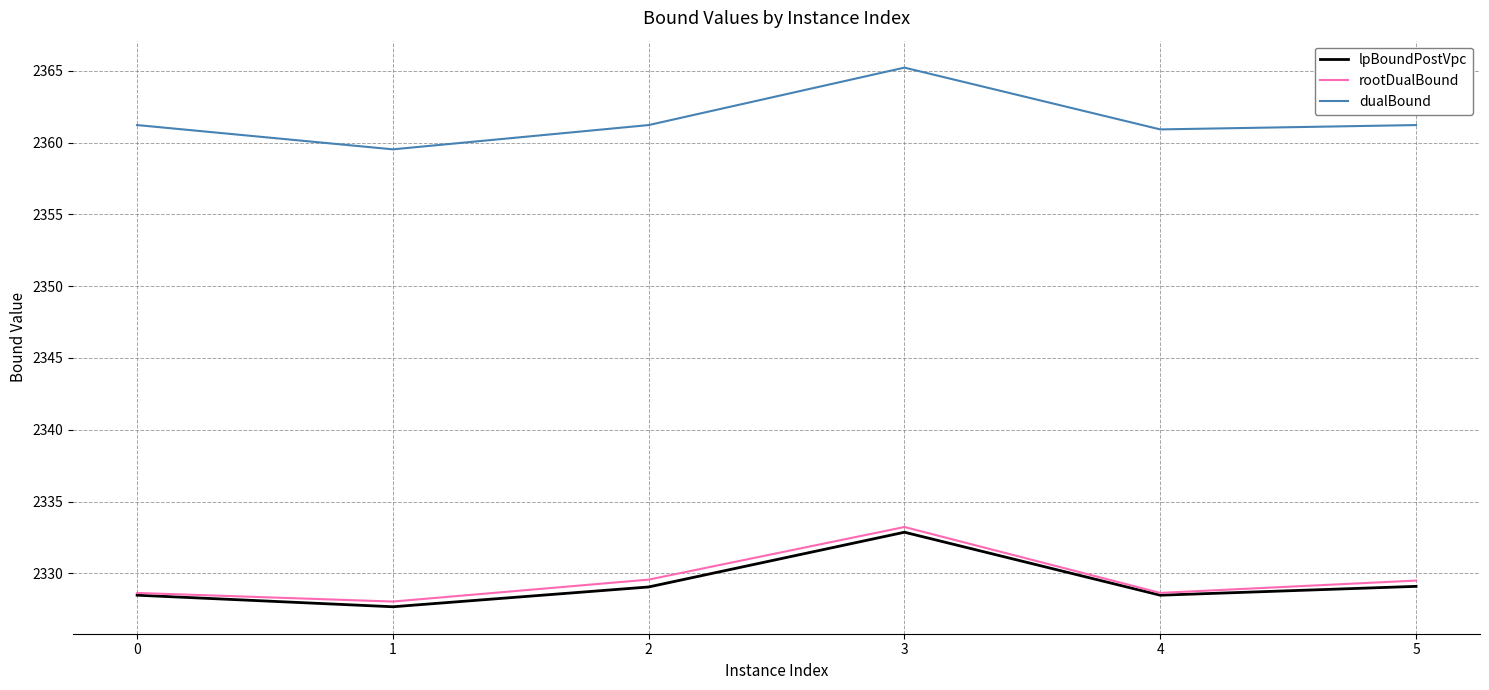

At which category does the chart reach its peak across all series?

3